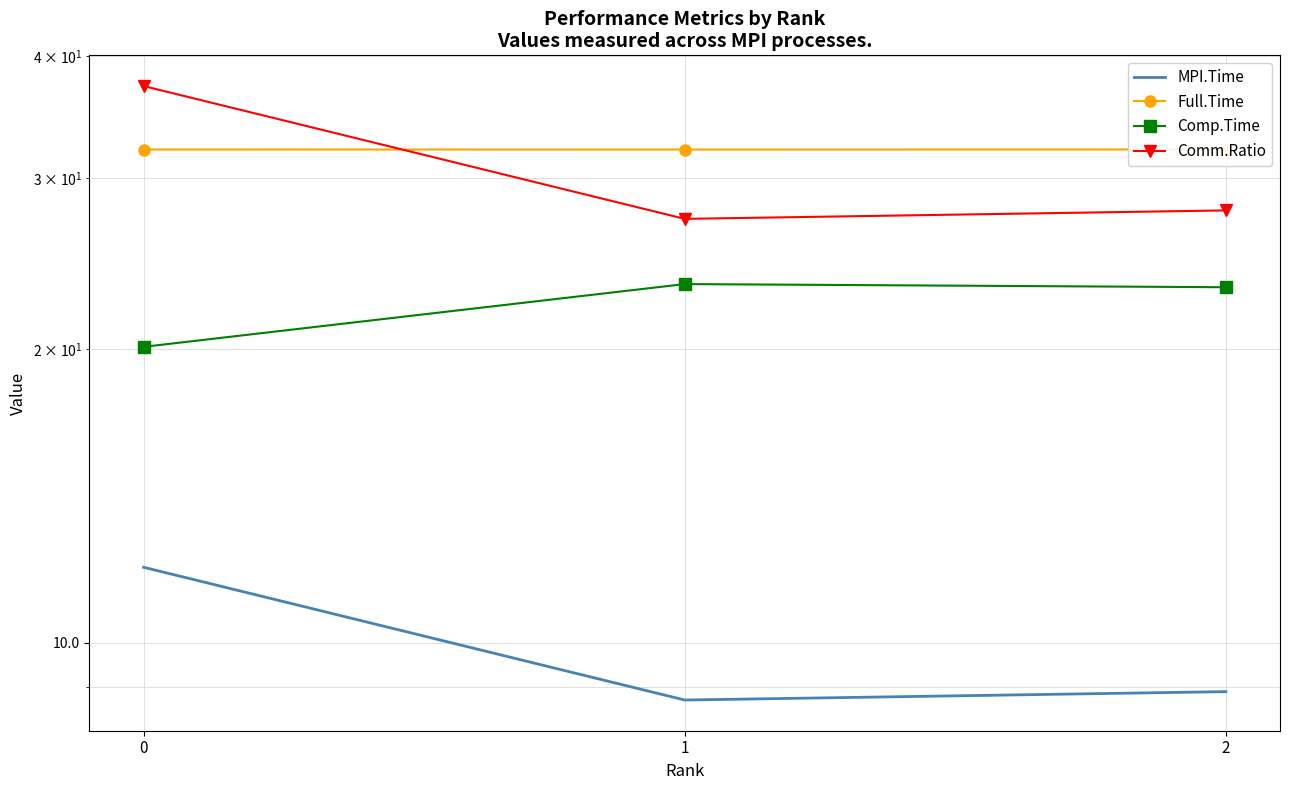

What is the value of the Comm.Ratio point at the 1st from the left?

37.3